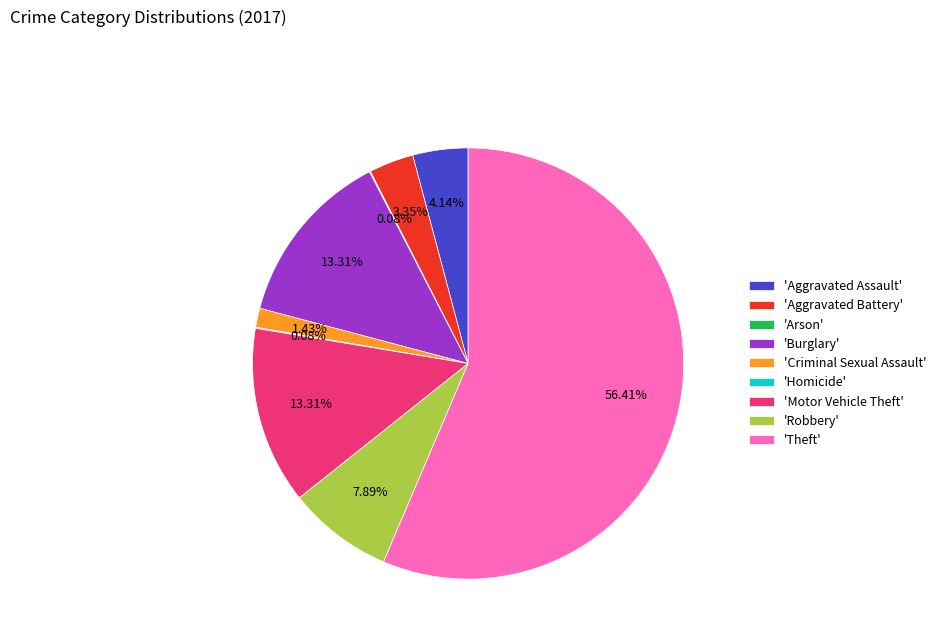

Does 'Burglary' account for over 50% of the chart?

No